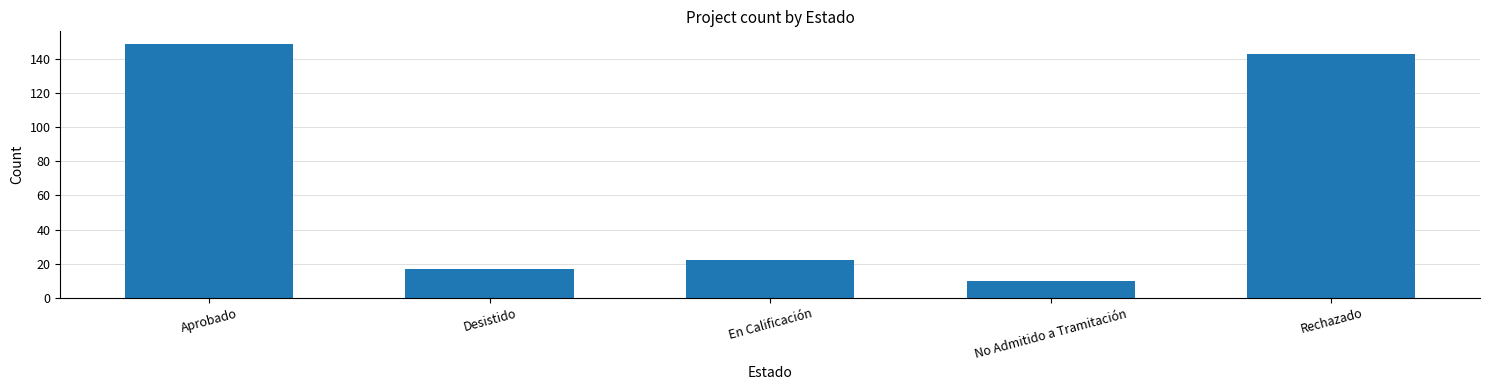

What is the minimum value shown in the chart?

10